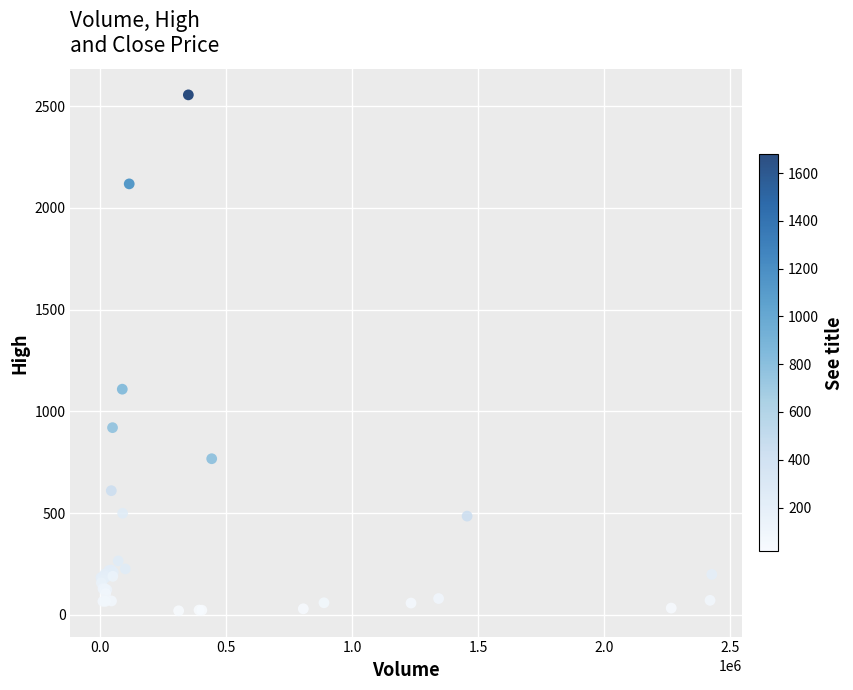

What Y value in the scatter plot is closest to 1287?

1108.8